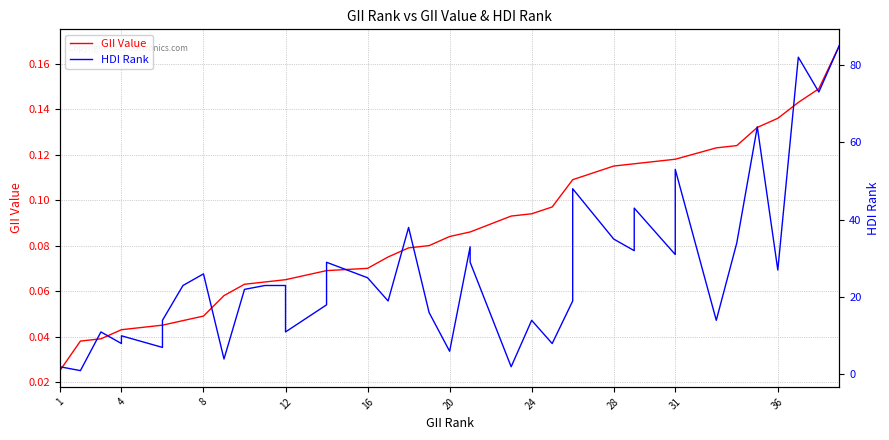

In HDI Rank, how many points are lower than both neighbors (excluding endpoints)?

14